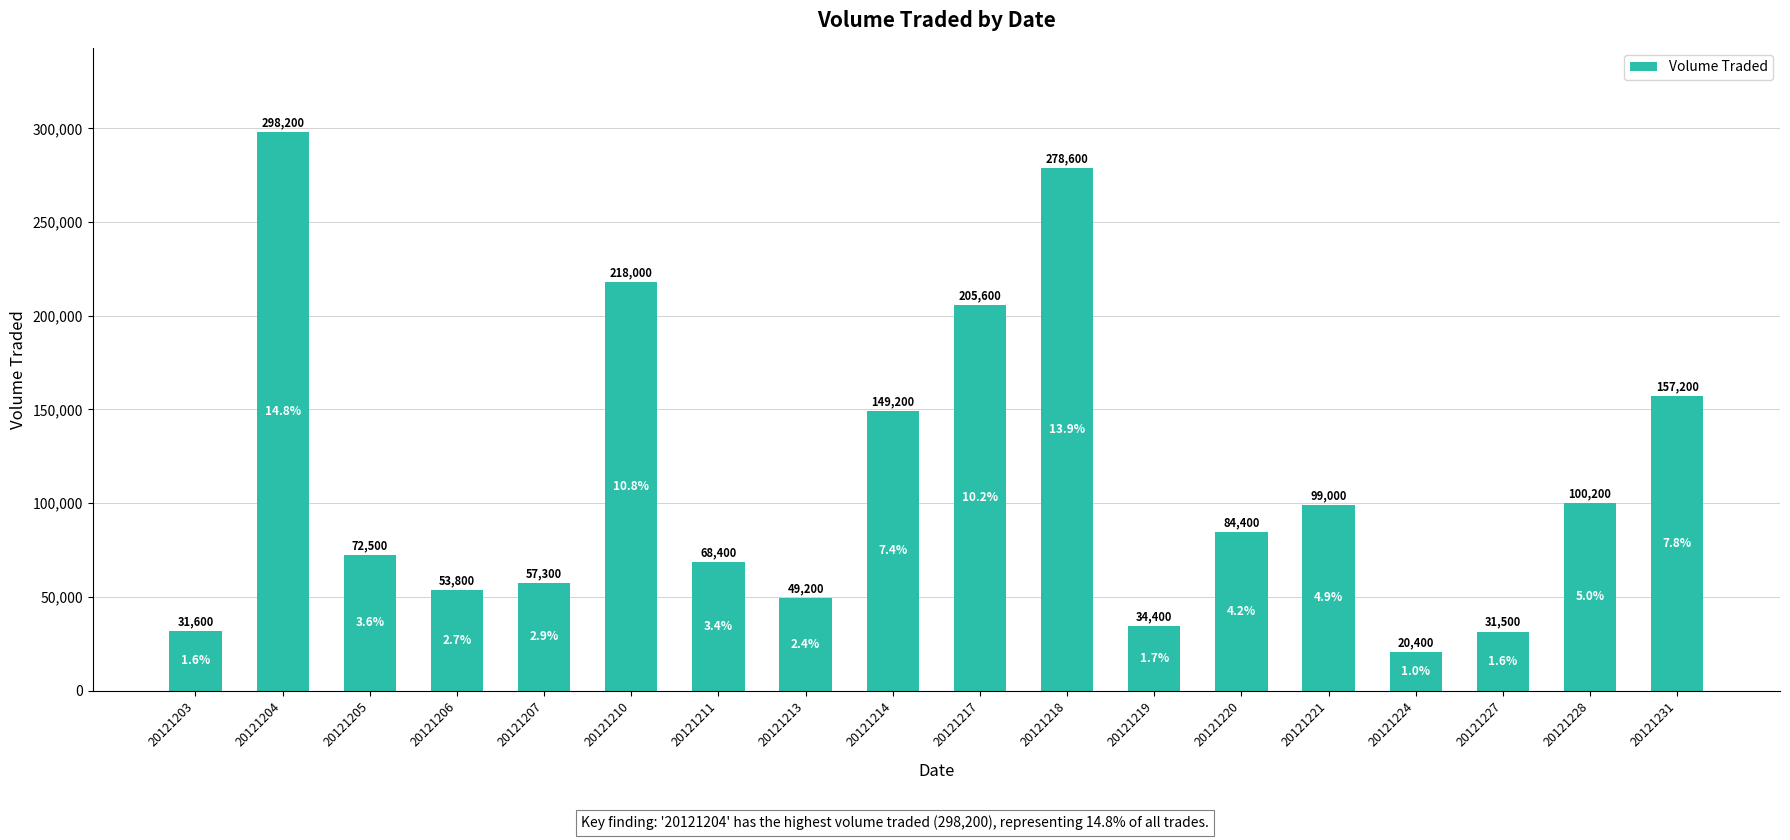

Rank the categories by value from lowest to highest.

20121224, 20121227, 20121203, 20121219, 20121213, 20121206, 20121207, 20121211, 20121205, 20121220, 20121221, 20121228, 20121214, 20121231, 20121217, 20121210, 20121218, 20121204